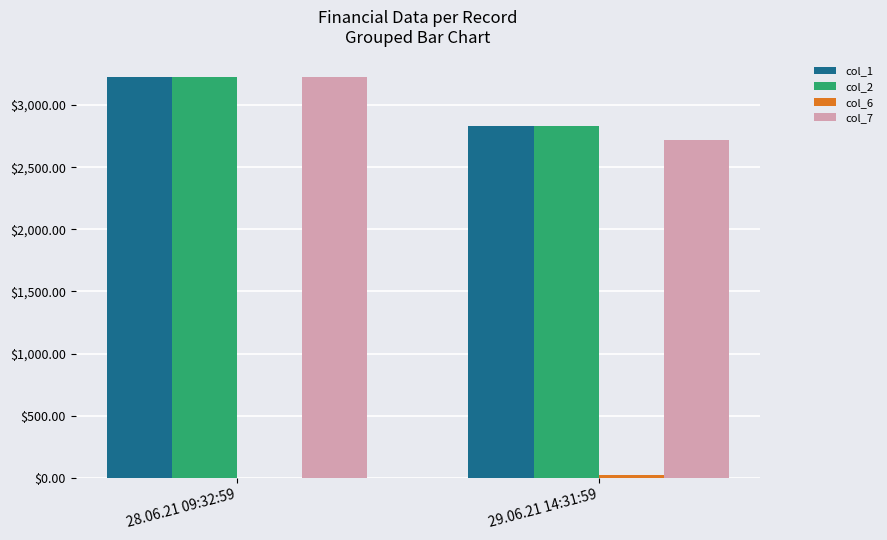

At which category is the sum across all series the highest?

28.06.21 09:32:59